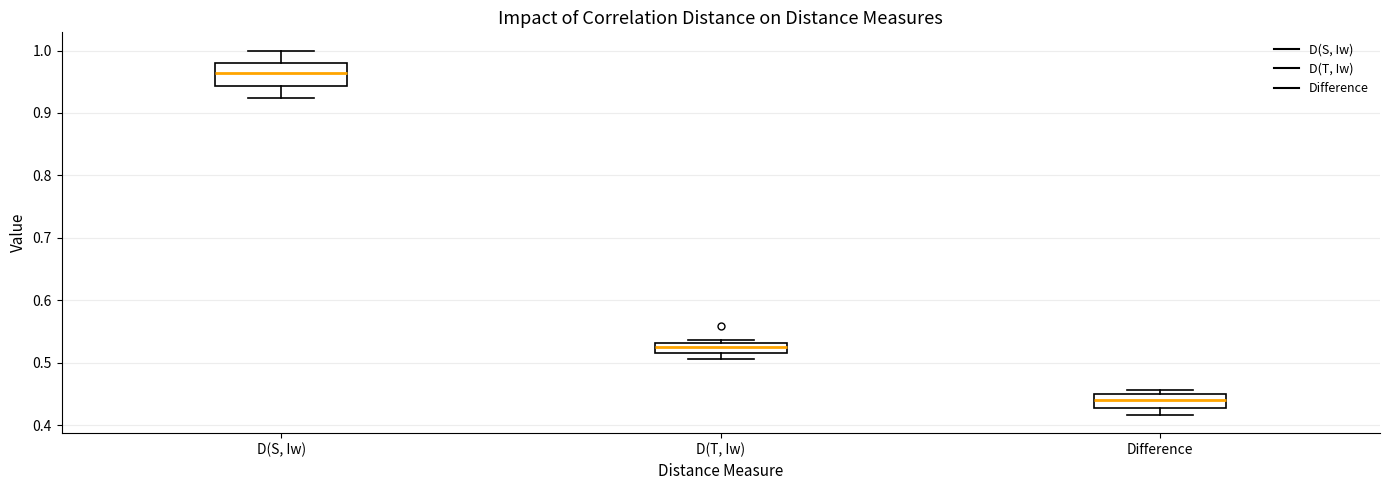

Comparing the boxes themselves (not the whiskers), which one is the tallest?

D(S, Iw)